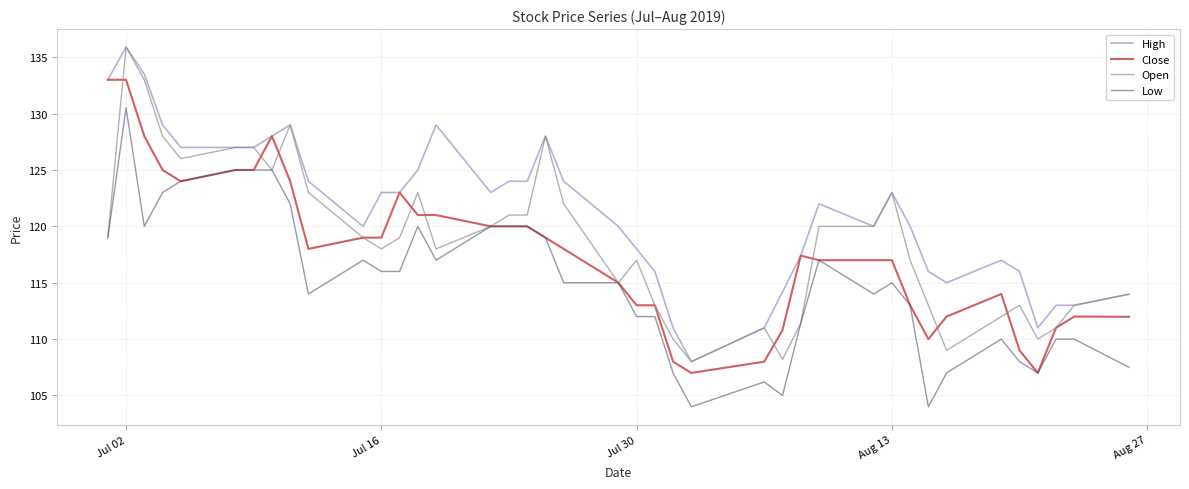

What is the maximum value shown in the chart?

135.9